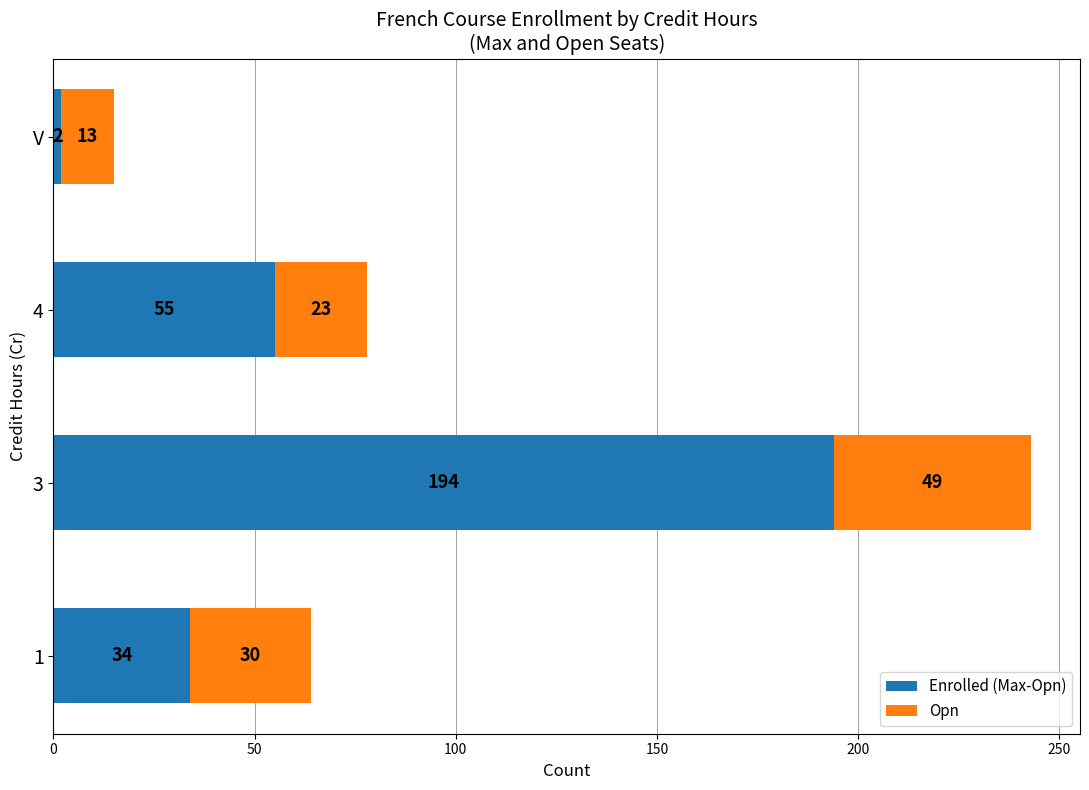

What is the total value across all series at 4?

78